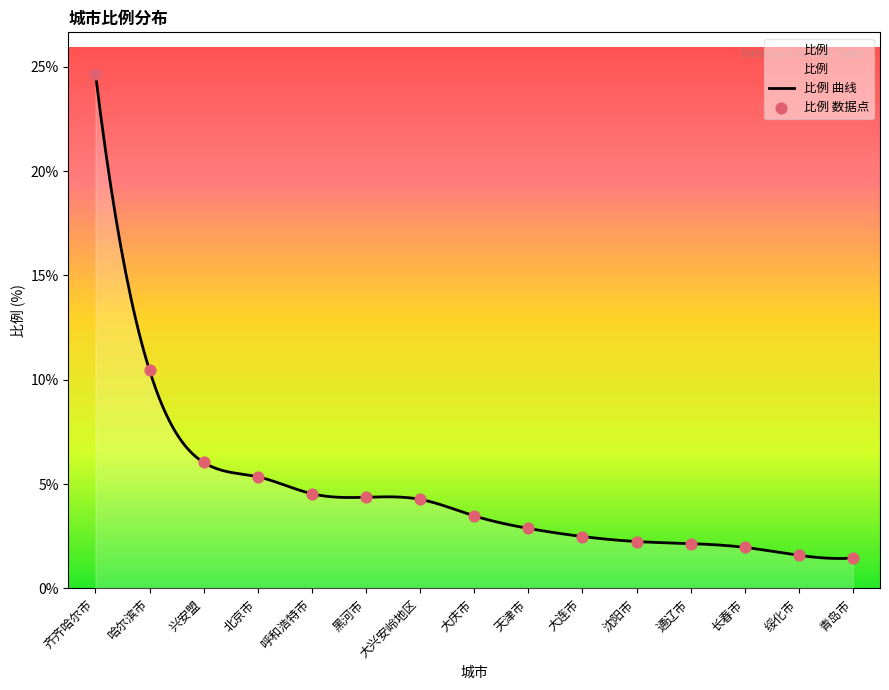

Between 青岛市 and 黑河市, which is larger?

黑河市